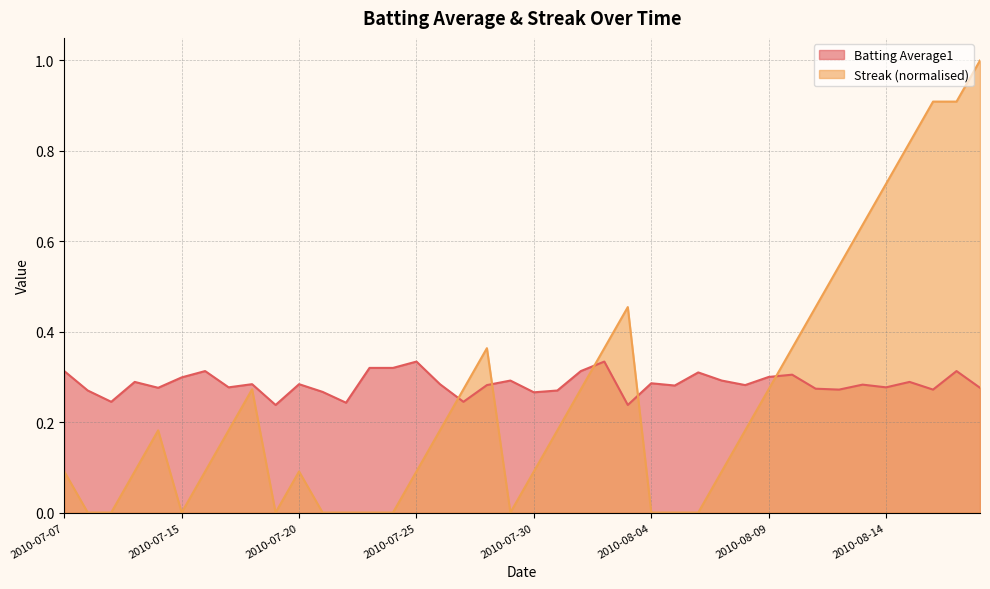

List the labels in order of Streak value, largest first.

2010-08-18, 2010-08-16, 2010-08-17, 2010-08-15, 2010-08-14, 2010-08-13, 2010-08-12, 2010-08-03, 2010-08-11, 2010-07-28, 2010-08-02, 2010-08-10, 2010-07-18, 2010-07-27, 2010-08-01, 2010-08-09, 2010-07-11, 2010-07-17, 2010-07-26, 2010-07-31, 2010-08-08, 2010-07-07, 2010-07-10, 2010-07-16, 2010-07-20, 2010-07-25, 2010-07-30, 2010-08-07, 2010-07-08, 2010-07-09, 2010-07-15, 2010-07-19, 2010-07-21, 2010-07-22, 2010-07-23, 2010-07-24, 2010-07-29, 2010-08-04, 2010-08-05, 2010-08-06